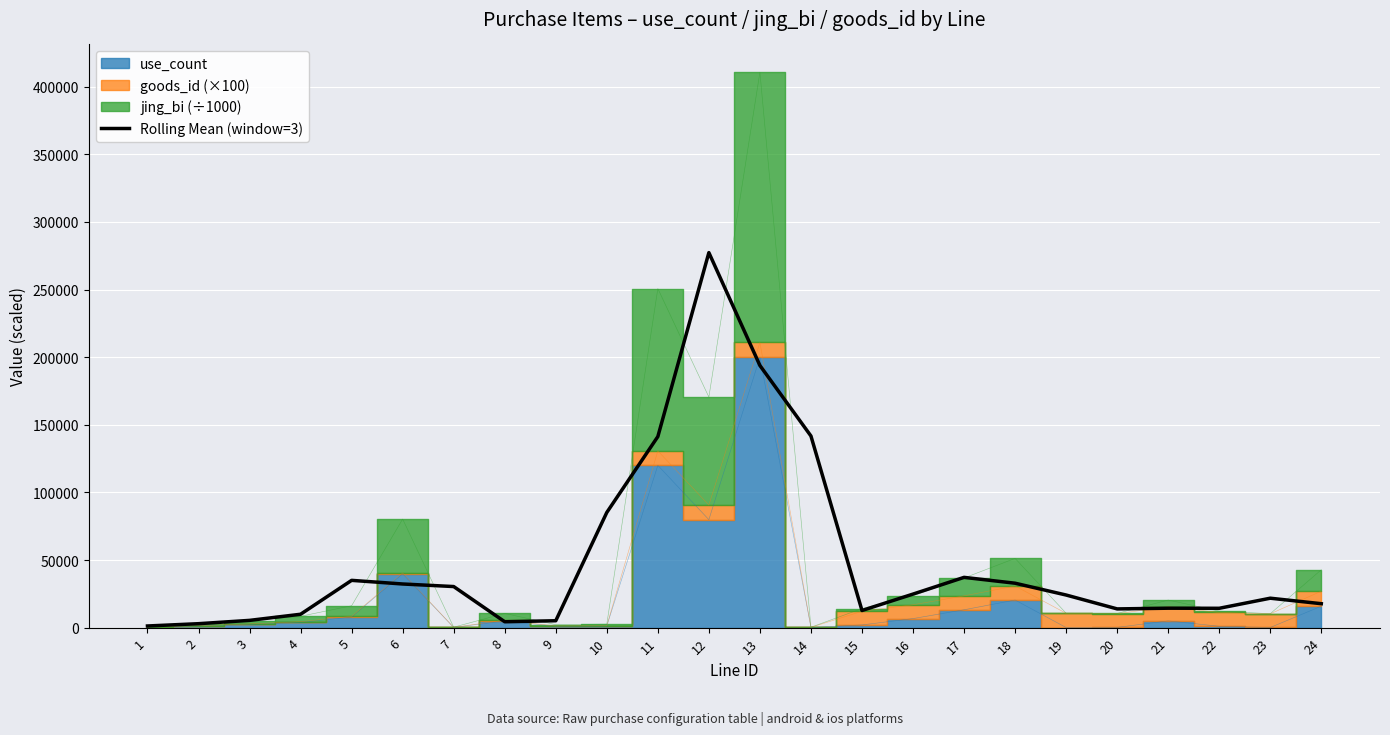

Reading right to left, extract all data points from this chart.

17693.3	21760.0	14300.0	14366.7	13844.0	24110.7	32844.0	37166.7	24800.0	12666.7	141693.3	193820.0	277286.7	141260.0	85166.7	5100.0	4346.7	30373.3	32266.7	34953.3	9893.3	5366.7	2920.0	1220.0